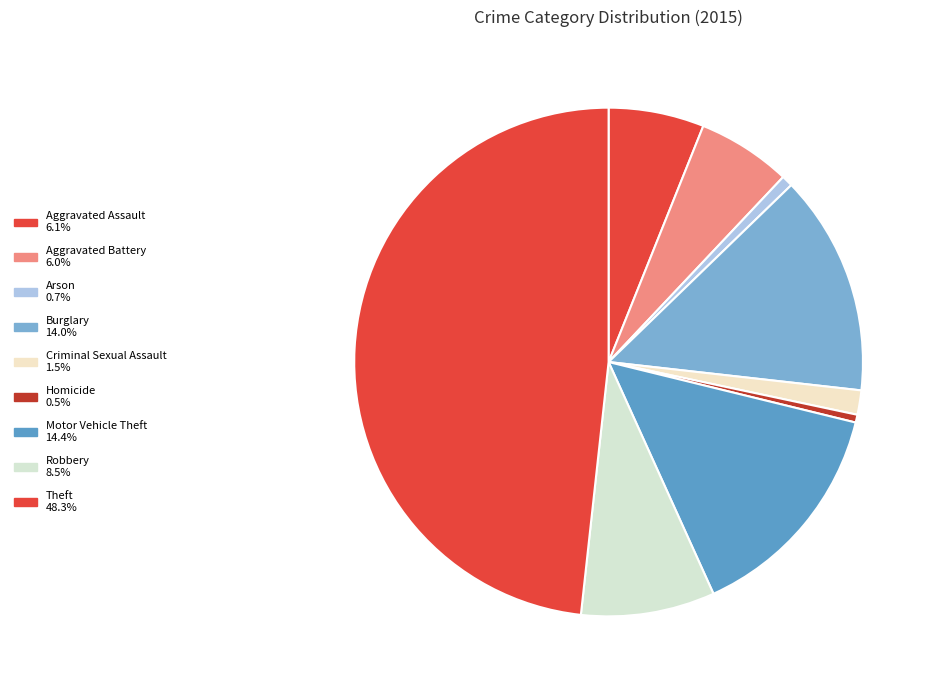

What percentage is the Motor Vehicle Theft slice, to the nearest percent?

14%